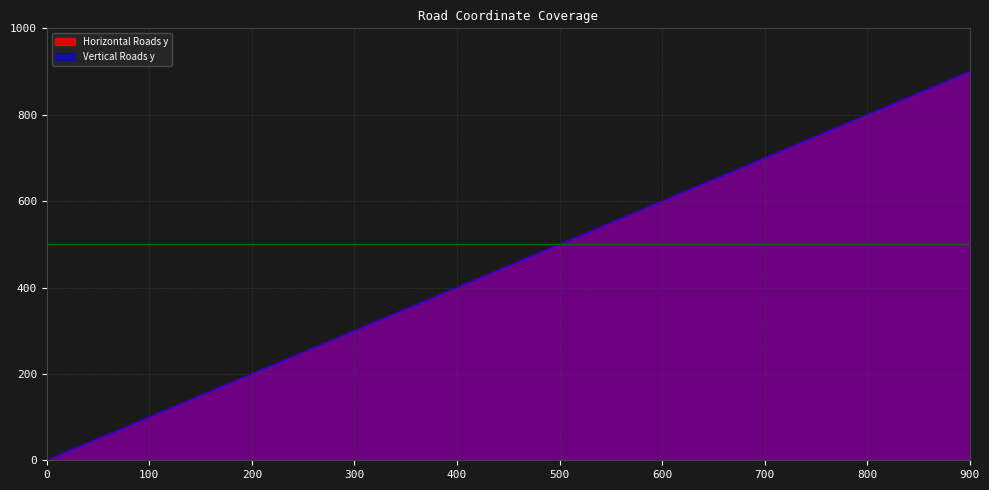

Read the Horizontal Roads y value at 100, to the nearest 50.

100